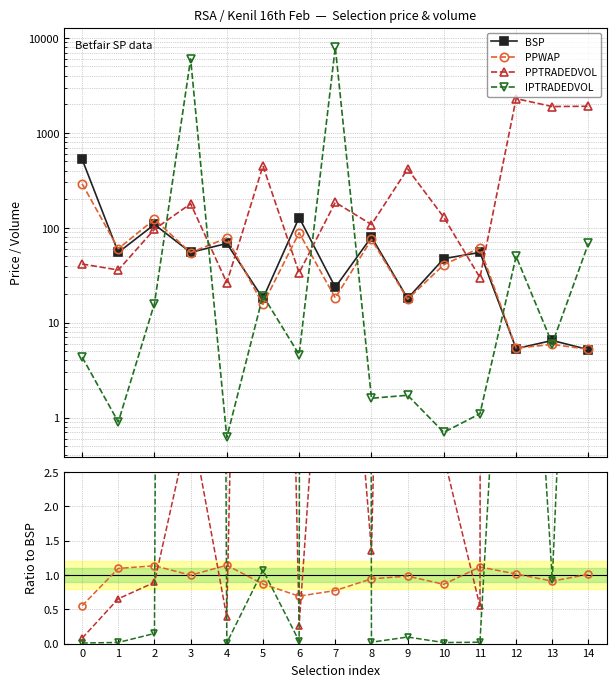

The IPTRADEDVOL series shows 0.0 at 4. True or false?

True